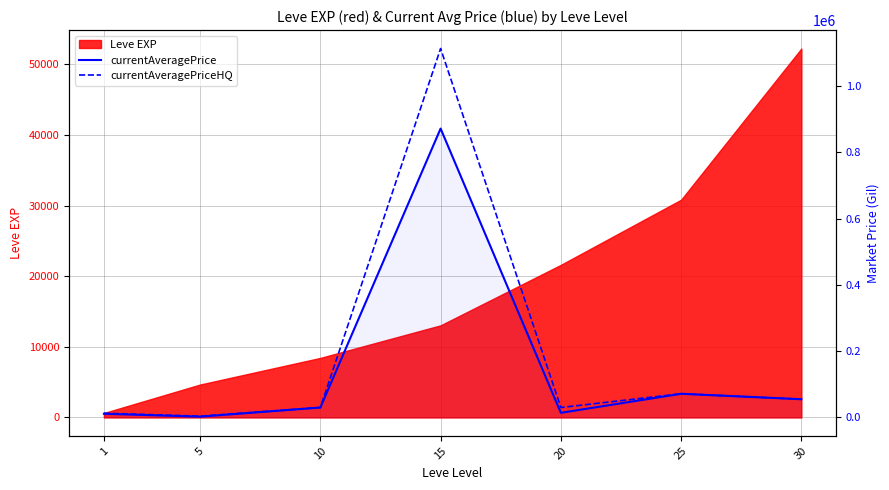

At which category does currentAveragePriceHQ reach its first local peak?

15